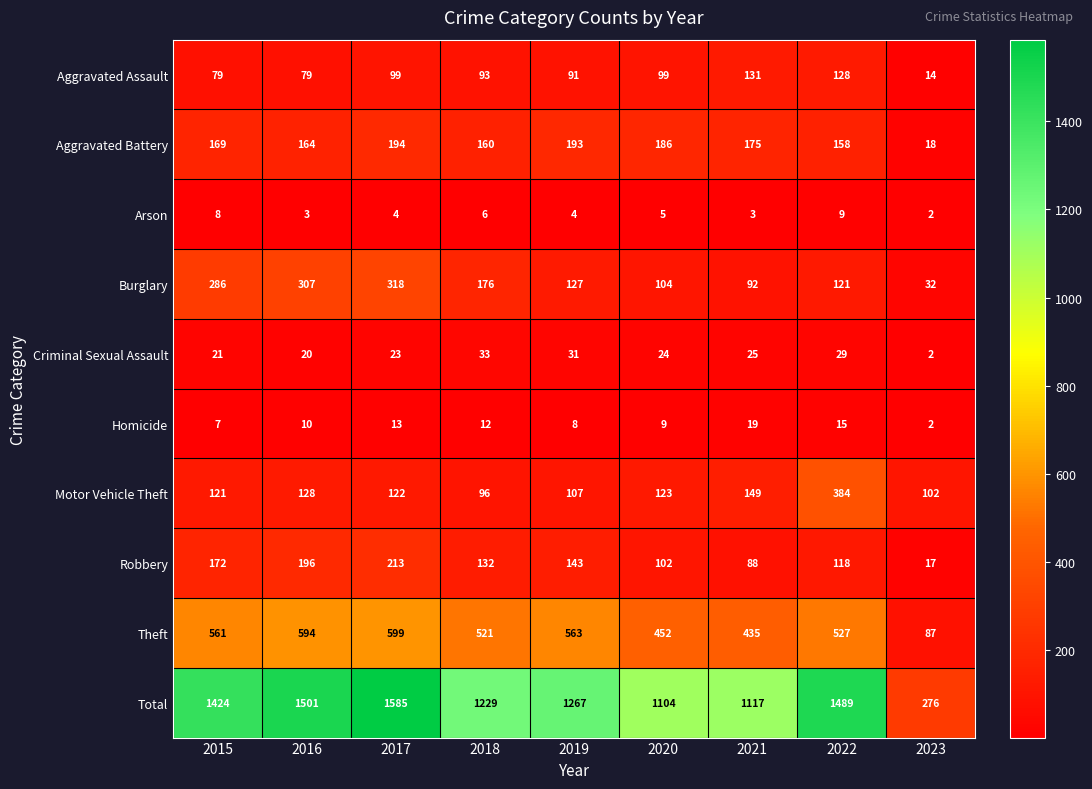

What is the difference between the maximum and minimum values in the Theft series?

512